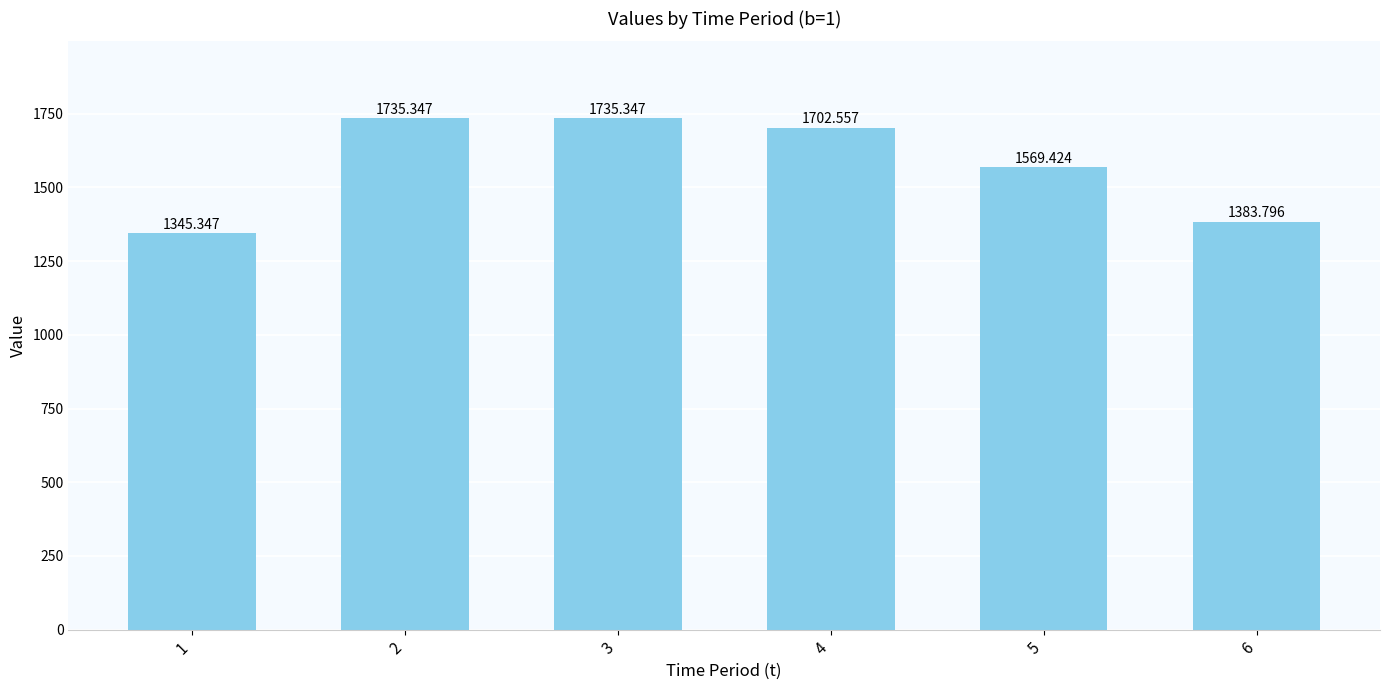

What is the difference between the maximum and second lowest values?

351.6